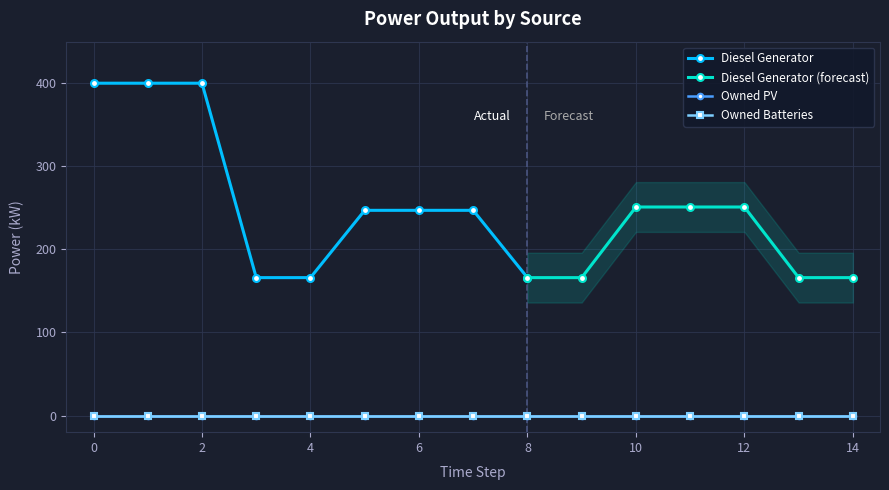

Which series changed the most between 8 and 11?

Diesel Generator